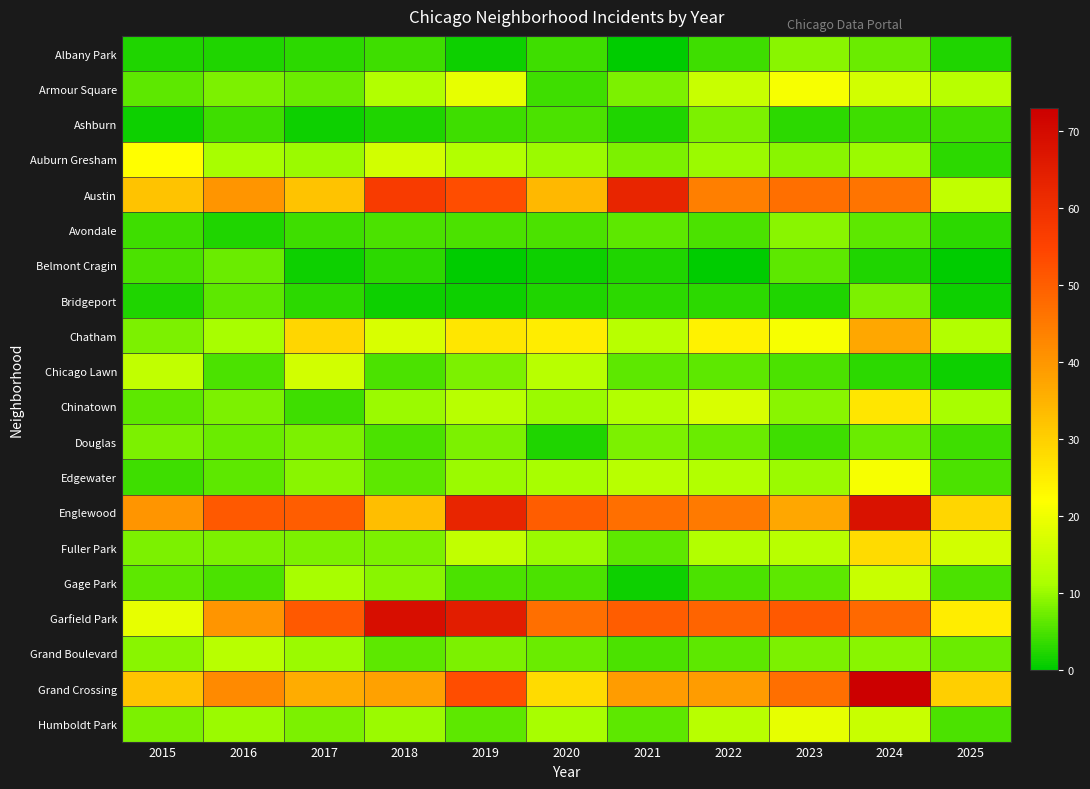

At how many categories does at least one series exceed 58?

4